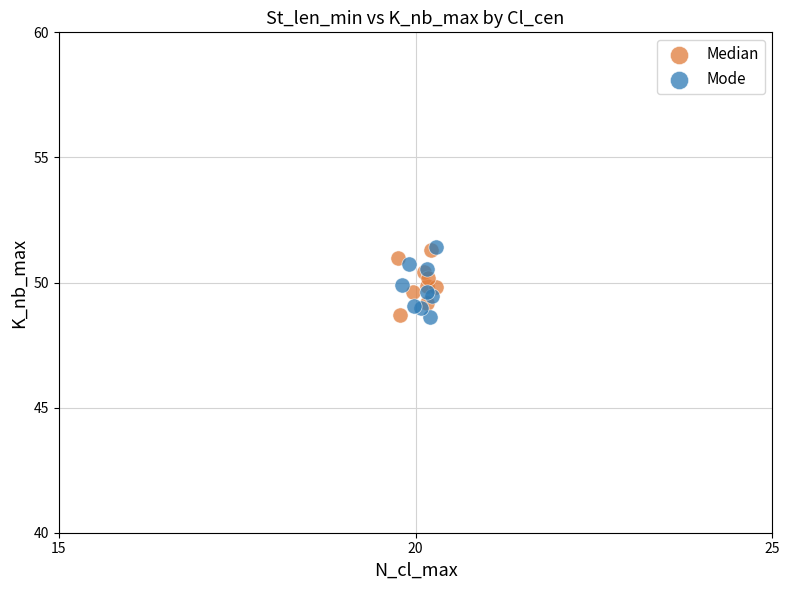

What are all the series names shown in the legend?

Median, Mode